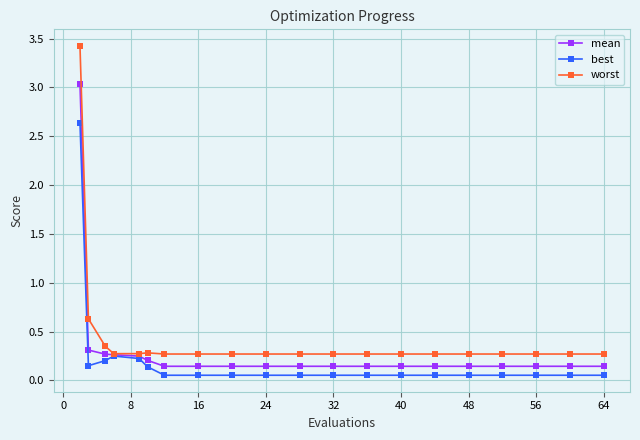

Which series has the widest spread of values?

worst